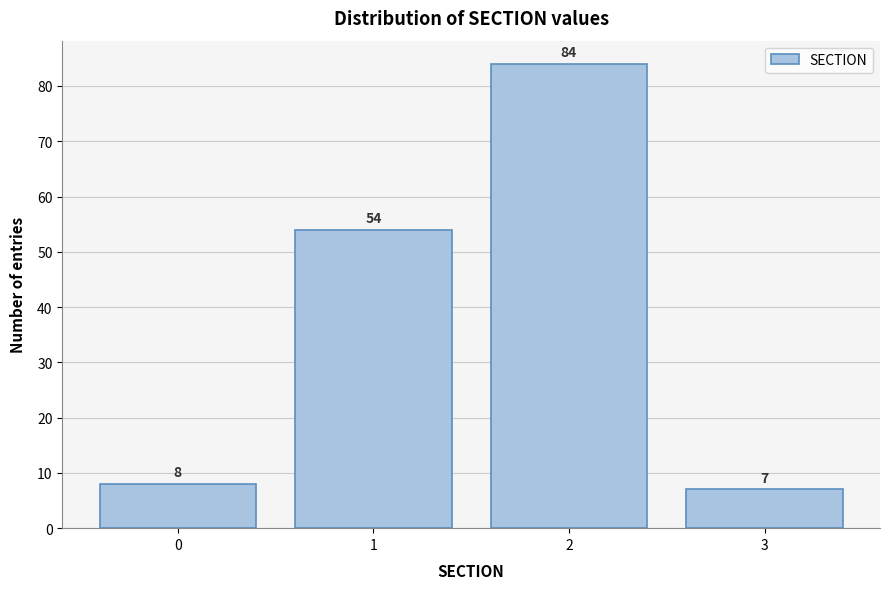

Reading left to right, transcribe this chart: for each bar, give the range it covers on the x-axis and its height.

-0.5 to 0.5: 8
0.5 to 1.5: 54
1.5 to 2.5: 84
2.5 to 3.5: 7